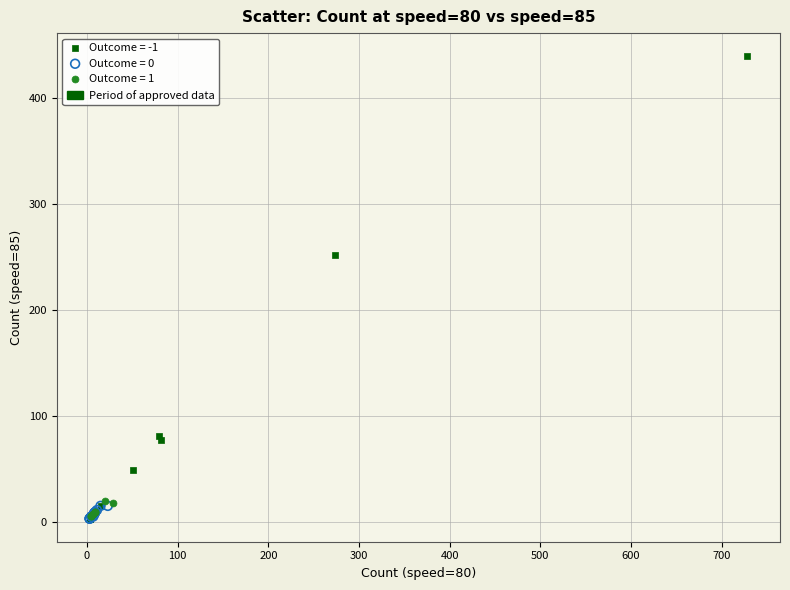

Which series reaches the maximum Y coordinate?

Outcome = -1